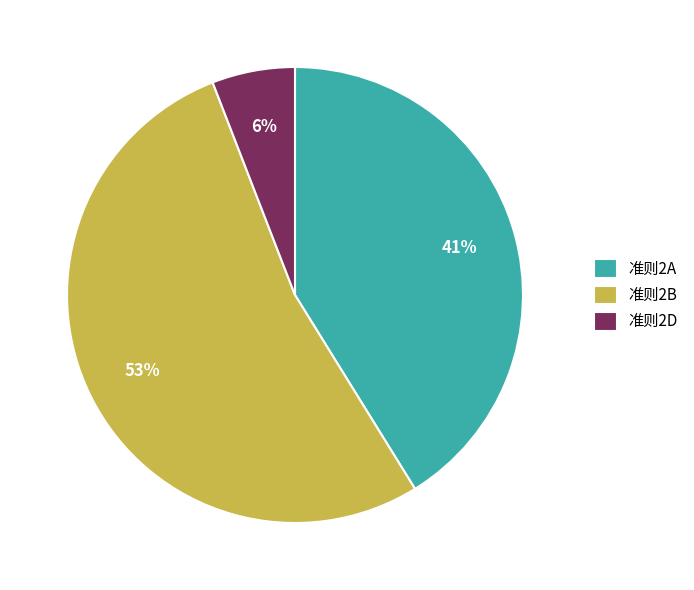

What percentage is the 准则2A slice, to the nearest percent?

41%